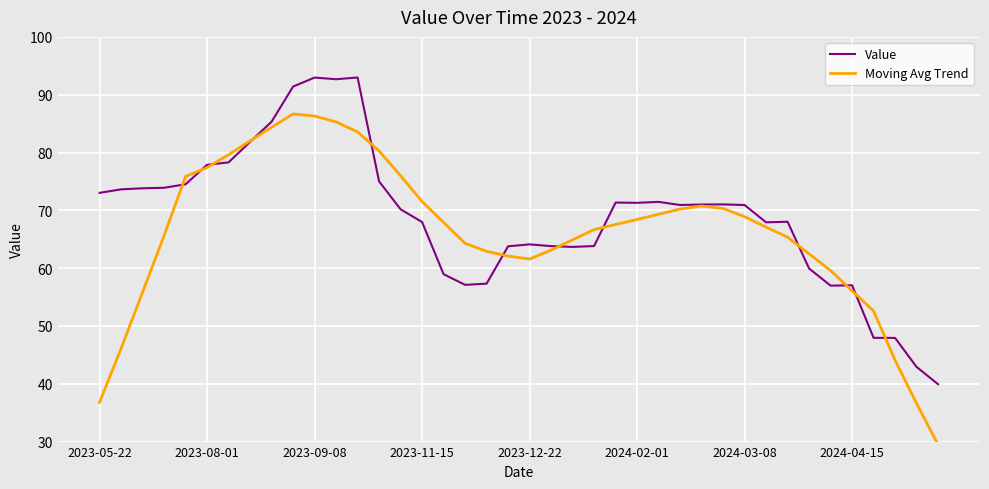

What is the maximum value for Value?

93.0